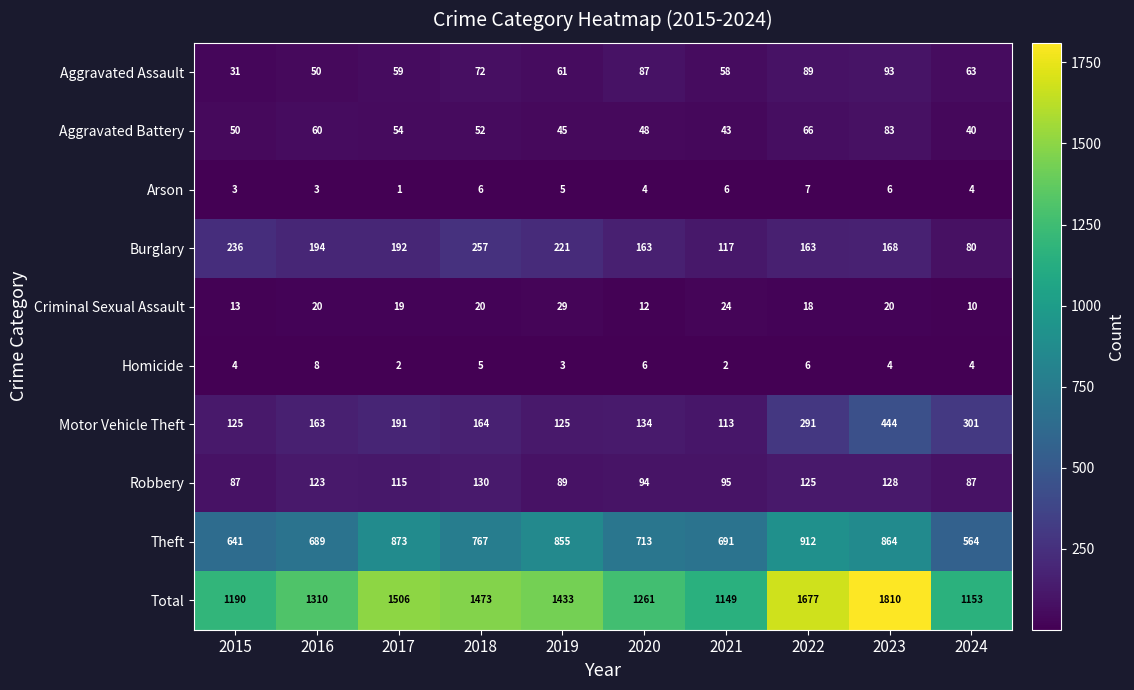

Where is Total nearest to the value 1479?

2018